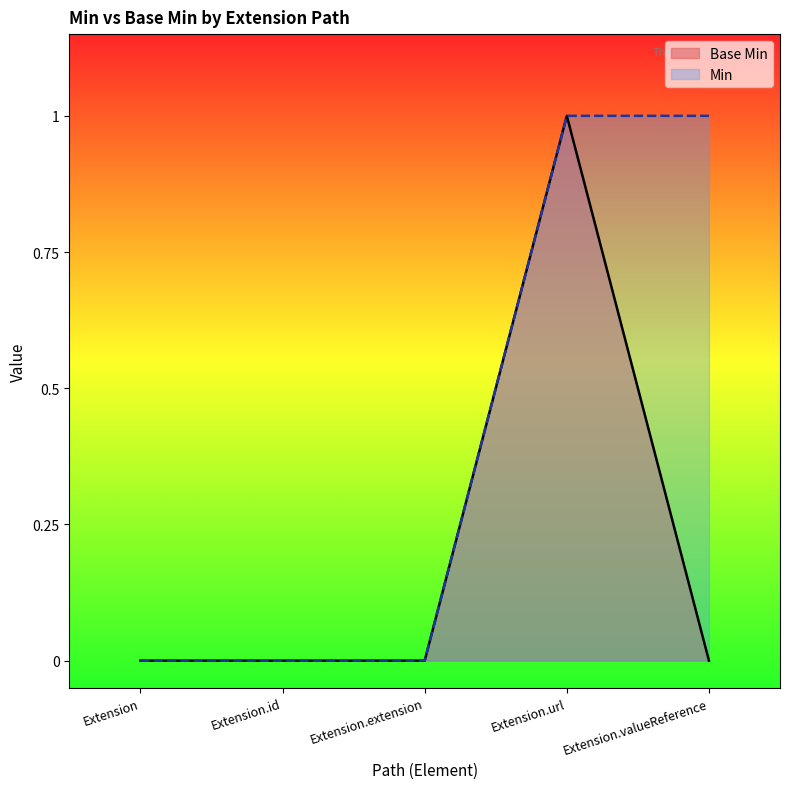

What position from the left is Extension?

1